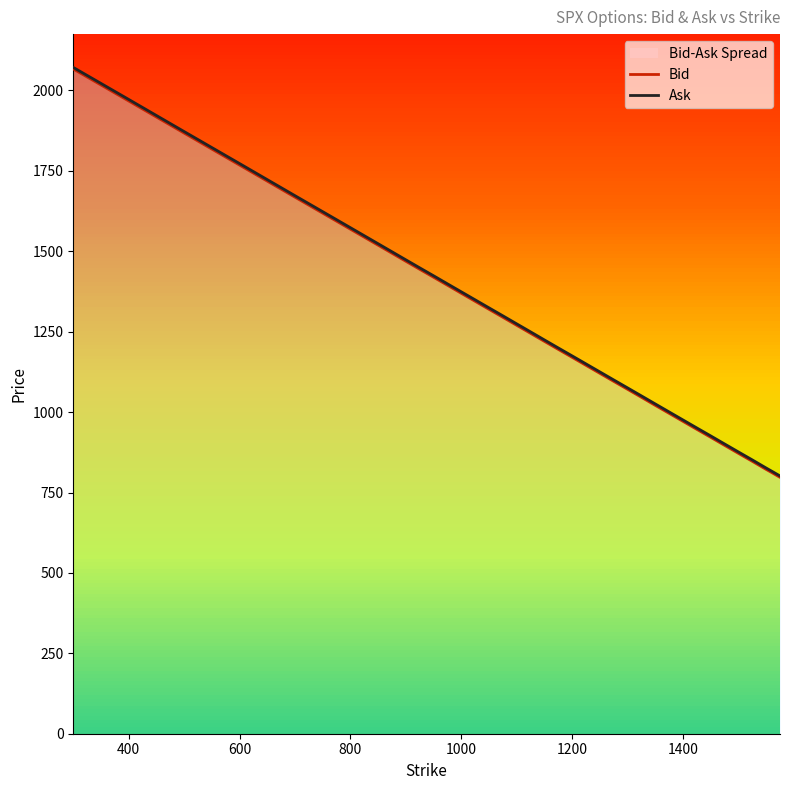

Rank the series by their maximum value, from highest to lowest.

Ask, Bid